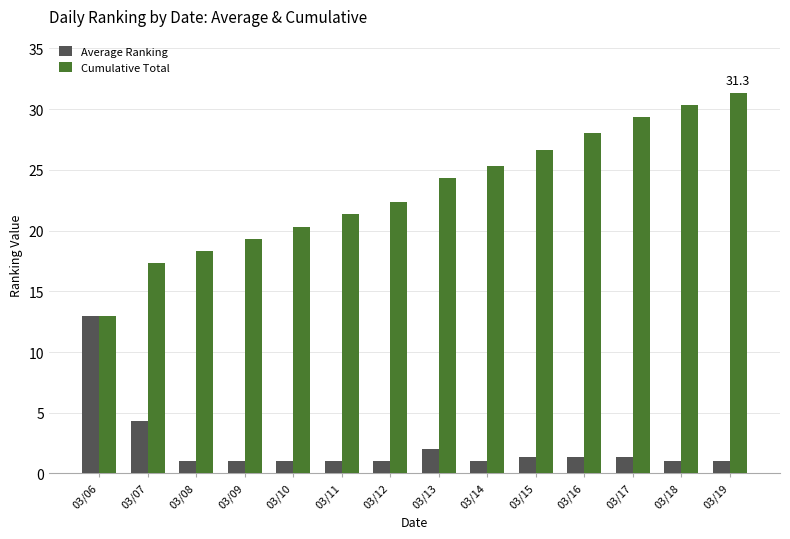

What is the approximate value of Average Ranking at 03/18?

1.0